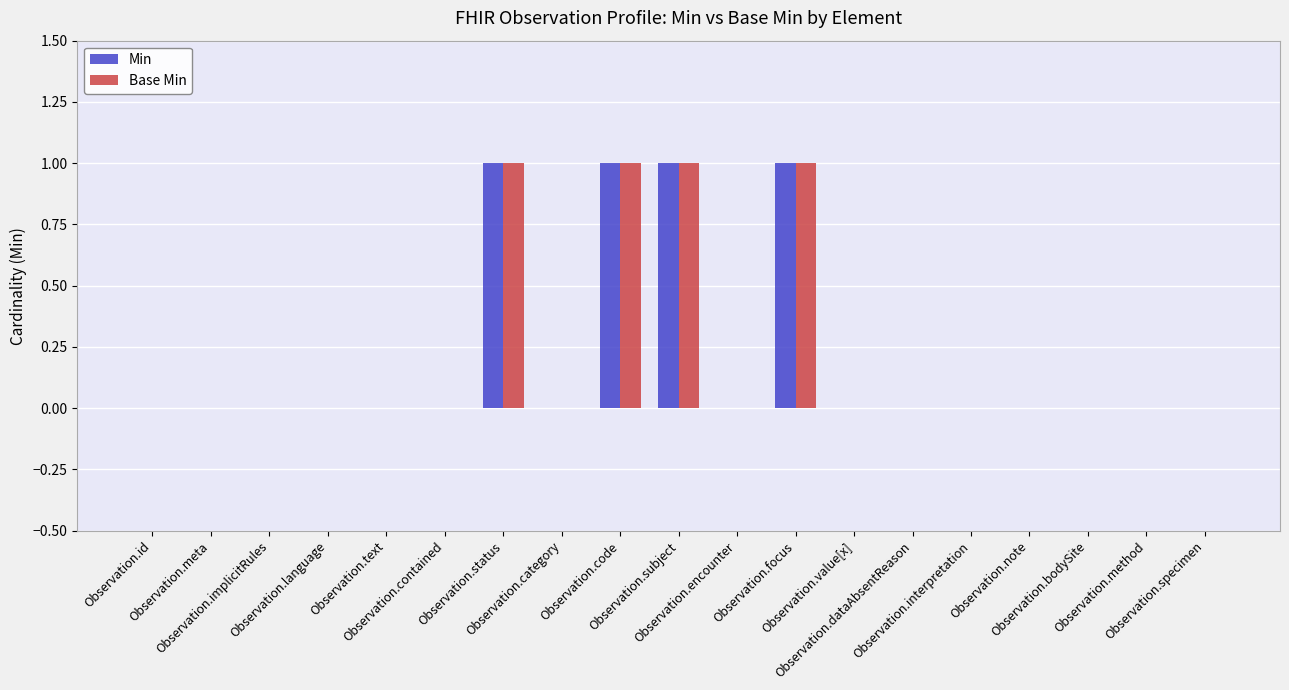

Is it true that Base Min equals 1 at Observation.status?

True